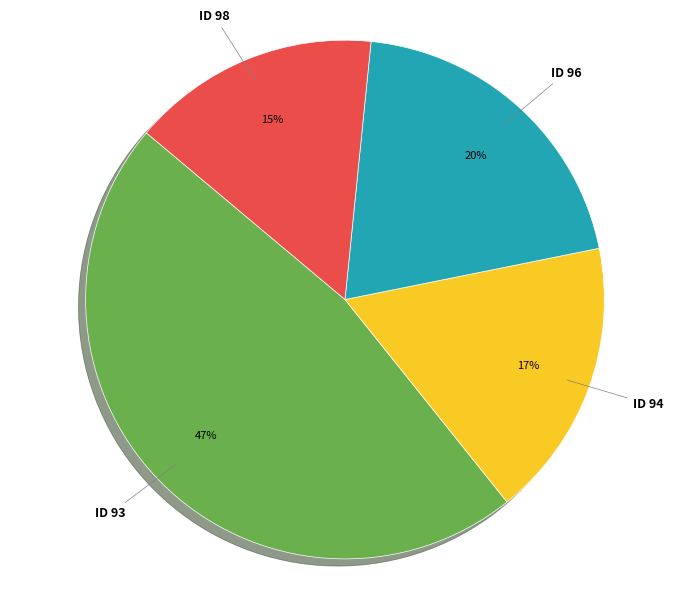

Is there a majority slice in this chart?

No